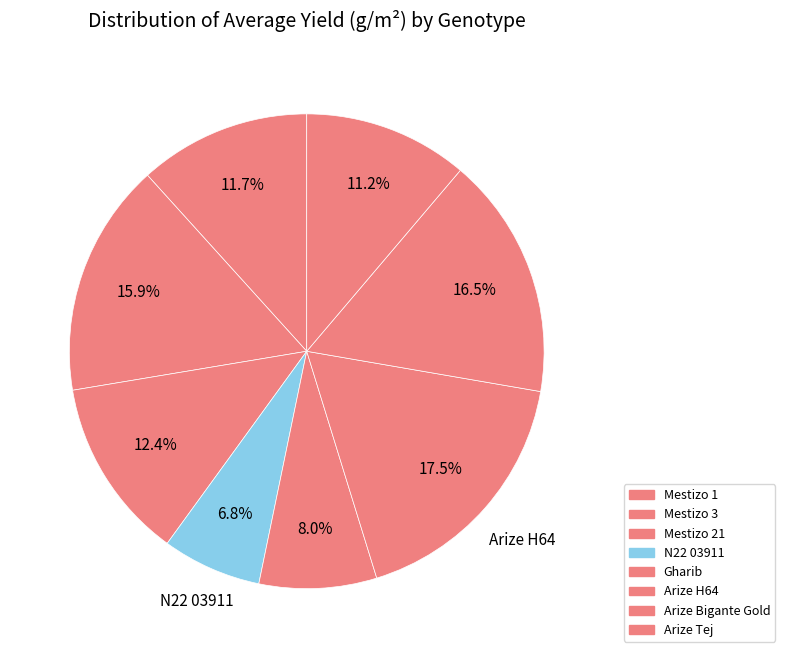

What is the smallest slice in the pie chart?

N22 03911